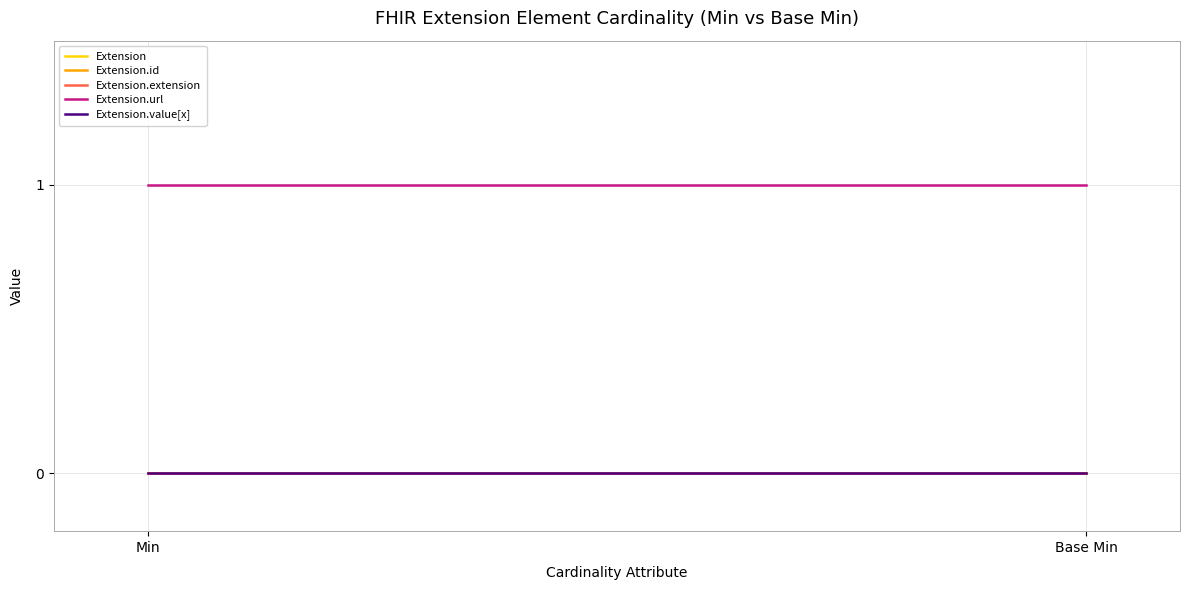

What is the total value across all series at Base Min?

1